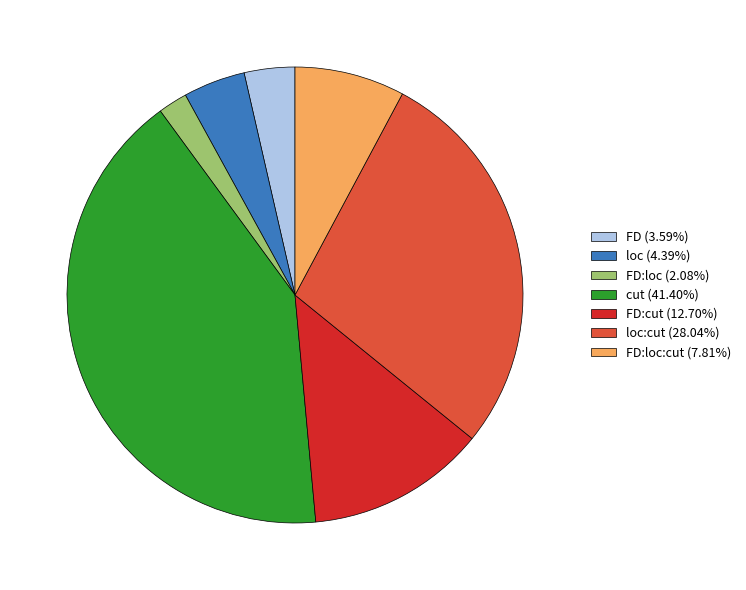

Is the sum of loc:cut (28.04%) and FD:cut (12.70%) greater than half?

No